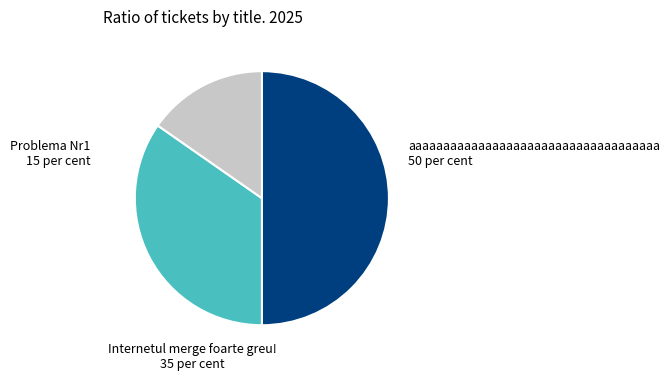

Is there a majority slice in this chart?

No